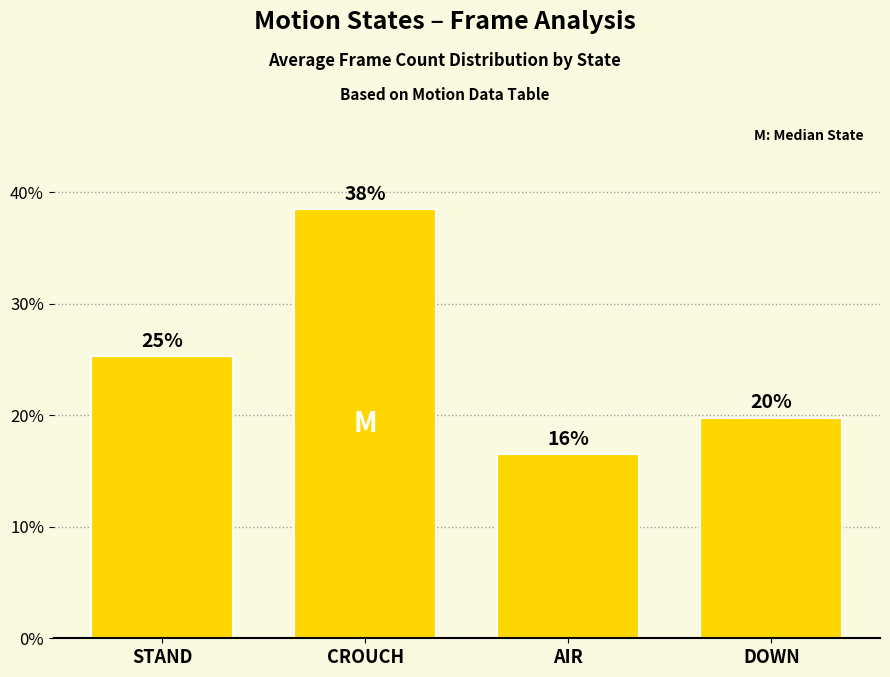

Is it true that the value at AIR is 0.2?

False